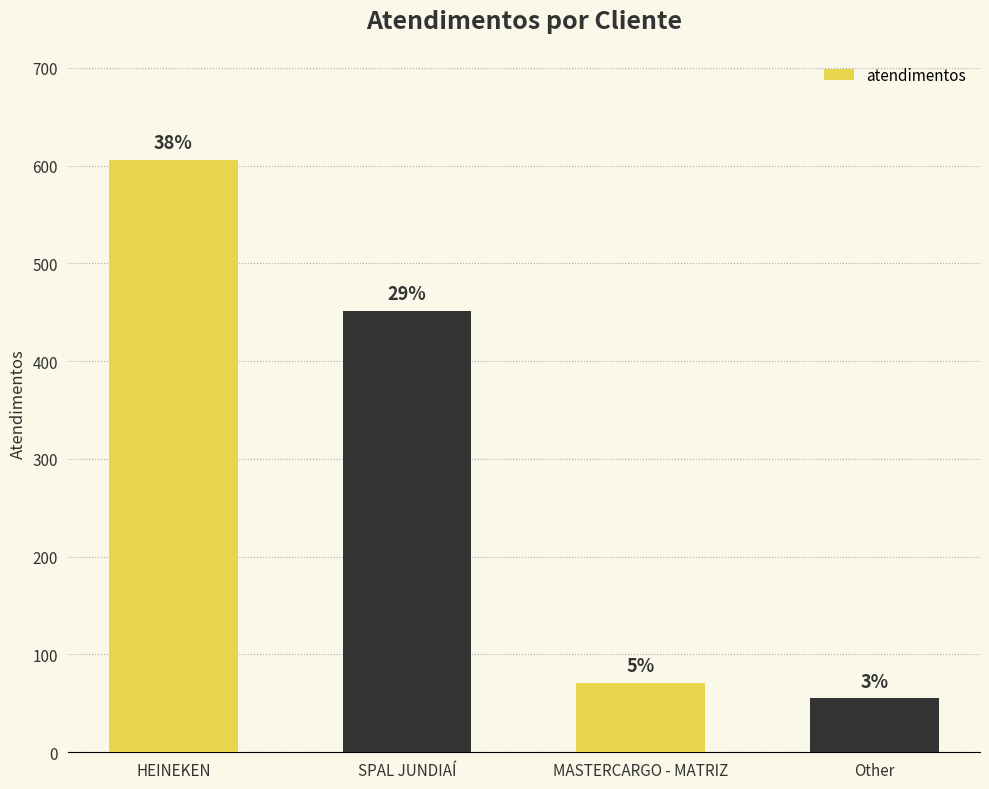

Are the bars grouped side by side (vs. stacked)?

No